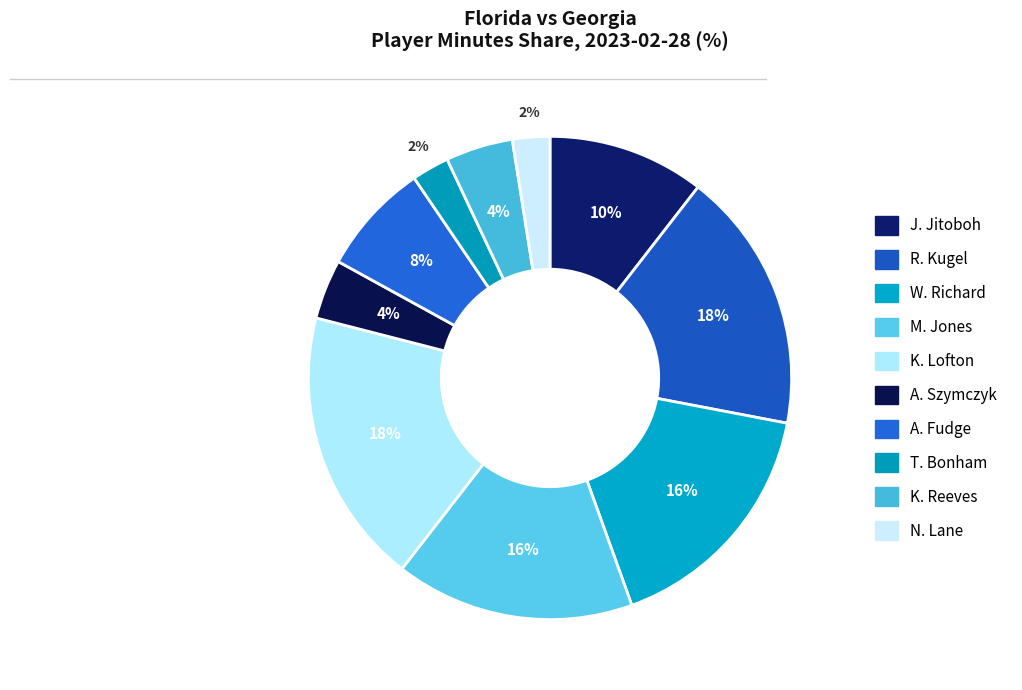

To the nearest percent, what portion does A. Szymczyk represent?

4%